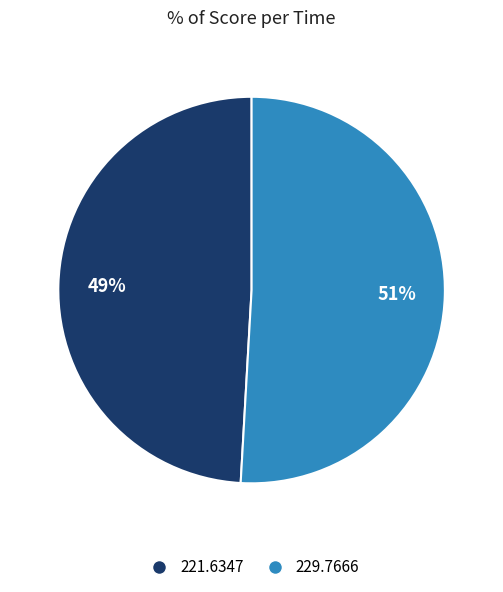

Does any single category account for the majority?

Yes